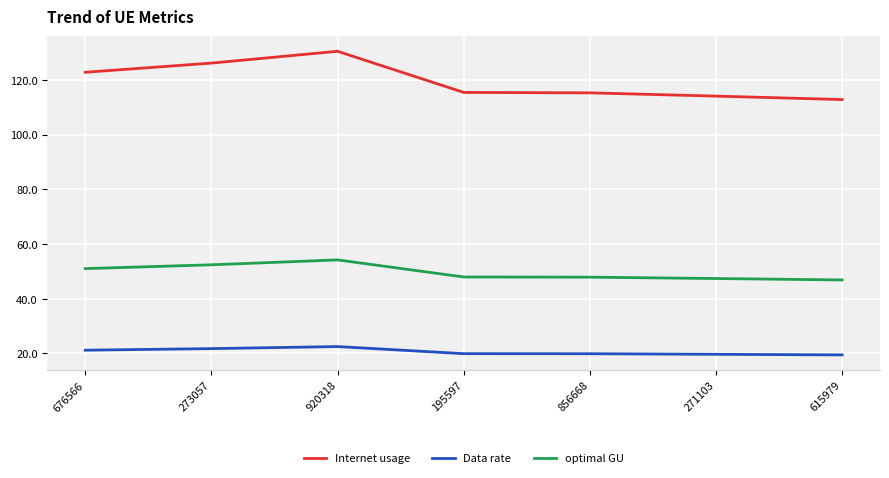

Does the chart display data point markers on the line(s)?

No